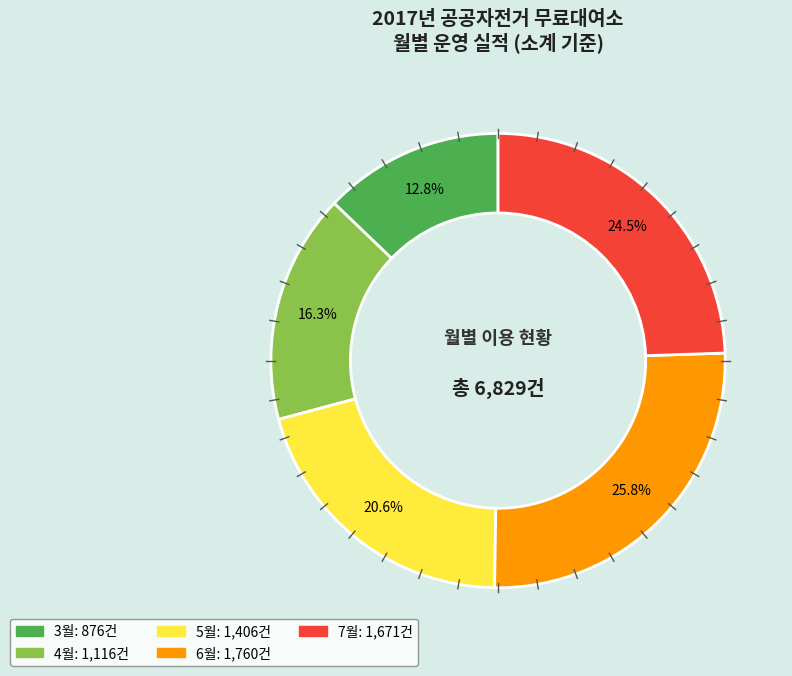

Does any single category account for the majority?

No